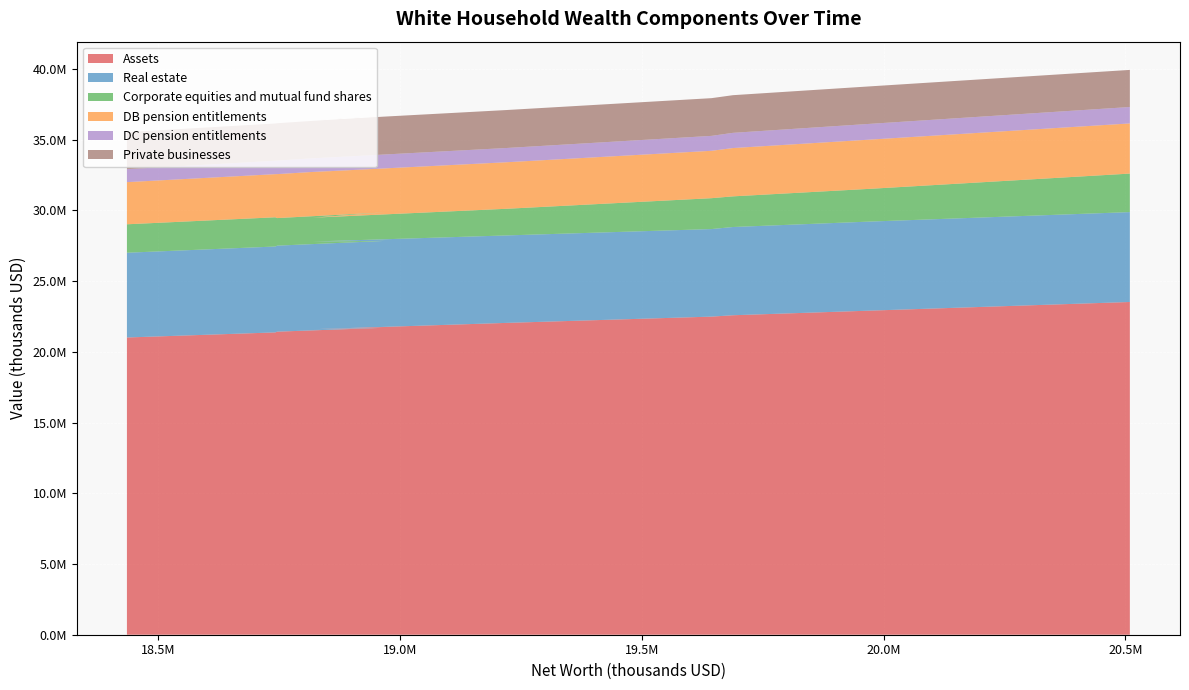

Reading left to right, what are all the values shown in this chart?

Assets: 1989:Q3=21018659	1989:Q4=21378620	1990:Q1=21430976	1990:Q2=21709045	1990:Q3=21603581	1990:Q4=22050098	1991:Q1=22494834	1991:Q2=22591735	1991:Q3=22917098	1991:Q4=23529213
Real estate: 1989:Q3=5993925	1989:Q4=6073636	1990:Q1=6081715	1990:Q2=6141300	1990:Q3=6200836	1990:Q4=6184664	1991:Q1=6190996	1991:Q2=6238981	1991:Q3=6297633	1991:Q4=6356328
Corporate equities and mutual fund shares: 1989:Q3=2011230	1989:Q4=2067181	1990:Q1=1950612	1990:Q2=2017727	1990:Q3=1684675	1990:Q4=1884454	1991:Q1=2183740	1991:Q2=2167751	1991:Q3=2315046	1991:Q4=2723513
DB pension entitlements: 1989:Q3=2980135	1989:Q4=3049571	1990:Q1=3108348	1990:Q2=3172622	1990:Q3=3229349	1990:Q4=3290051	1991:Q1=3351114	1991:Q2=3416051	1991:Q3=3480517	1991:Q4=3546526
DC pension entitlements: 1989:Q3=916532	1989:Q4=950824	1990:Q1=958670	1990:Q2=983486	1990:Q3=969194	1990:Q4=1007494	1991:Q1=1055599	1991:Q2=1075500	1991:Q3=1114409	1991:Q4=1162131
Private businesses: 1989:Q3=2620276	1989:Q4=2632986	1990:Q1=2639893	1990:Q2=2656579	1990:Q3=2677017	1990:Q4=2684289	1991:Q1=2666772	1991:Q2=2663139	1991:Q3=2649899	1991:Q4=2622901